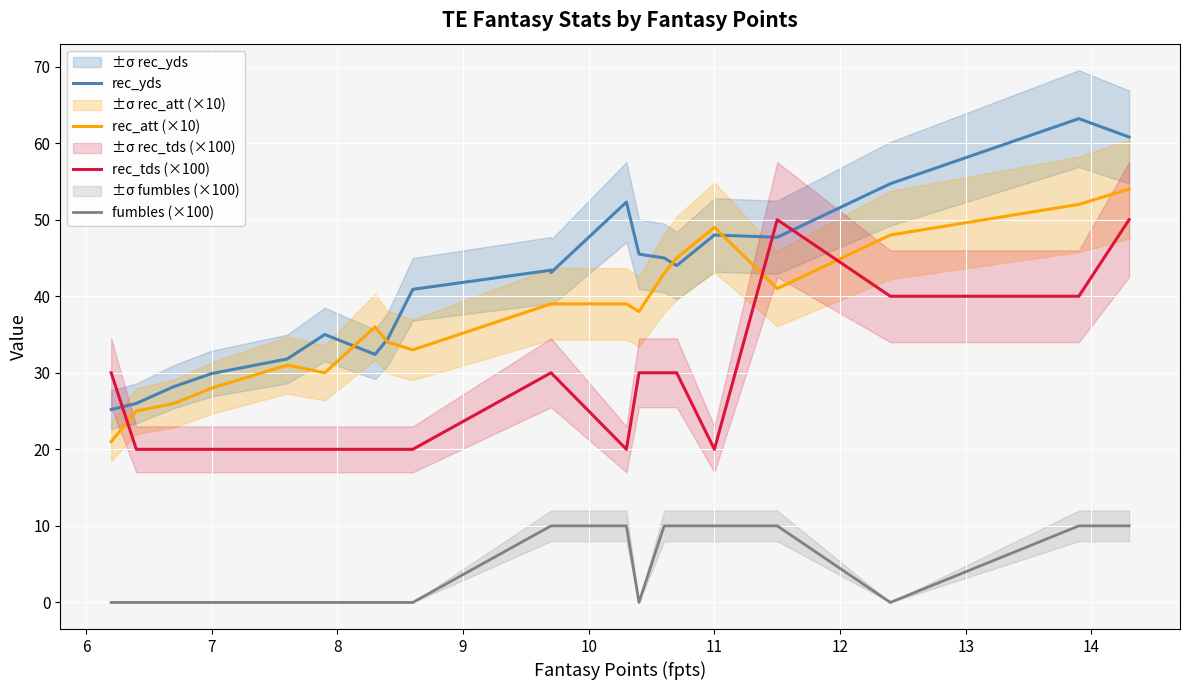

Is the value of rec_att (×10) at 15 greater than the value of rec_yds at 15?

No